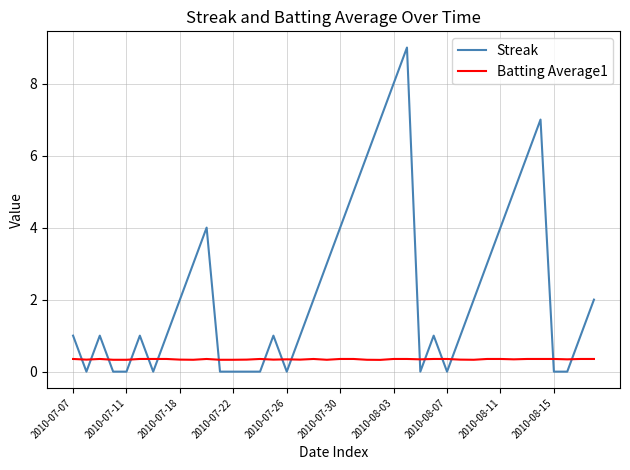

Which series has the largest range (max minus min)?

Streak